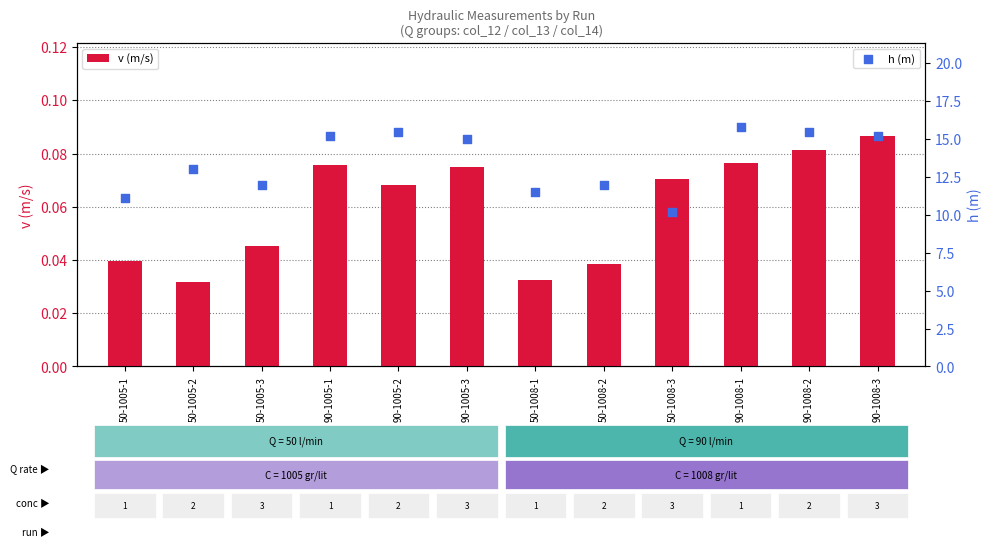

What is the total value across all series at 90-1008-2?

15.6